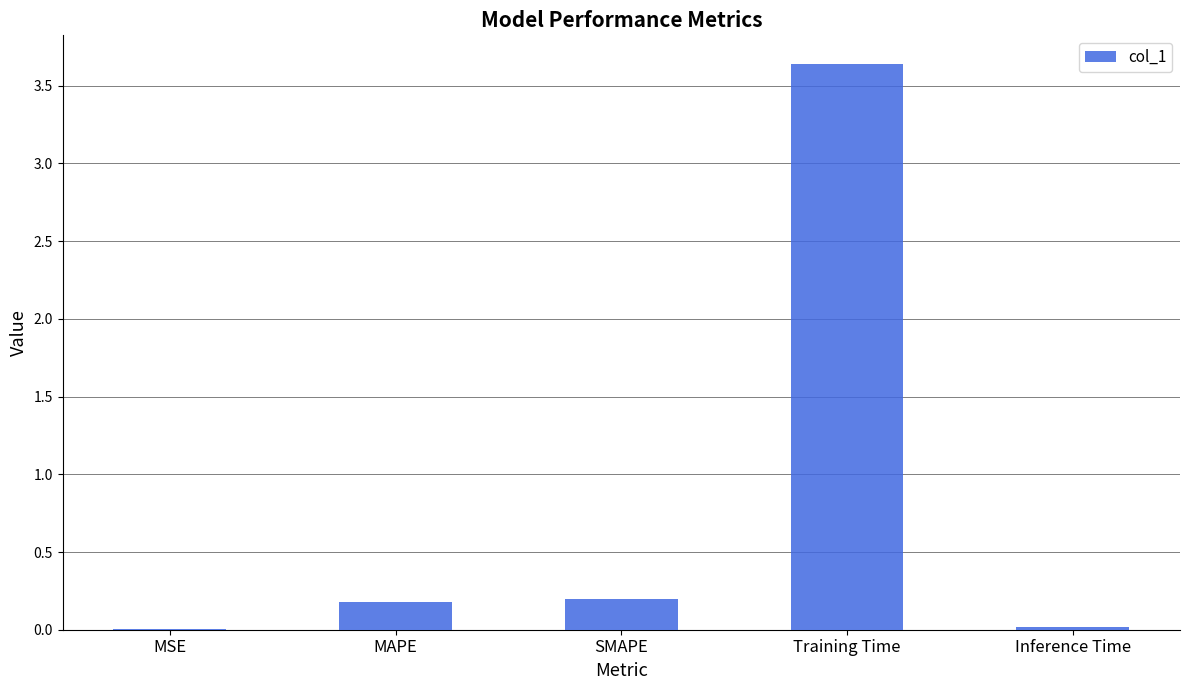

At which category does the chart reach its peak across all series?

Training Time